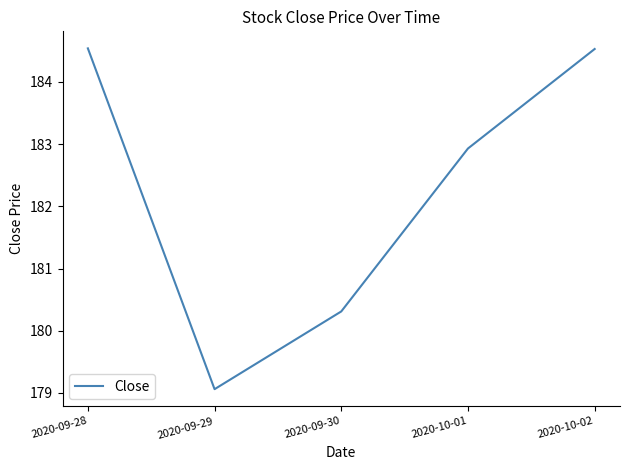

Where is the first local minimum?

2020-09-29